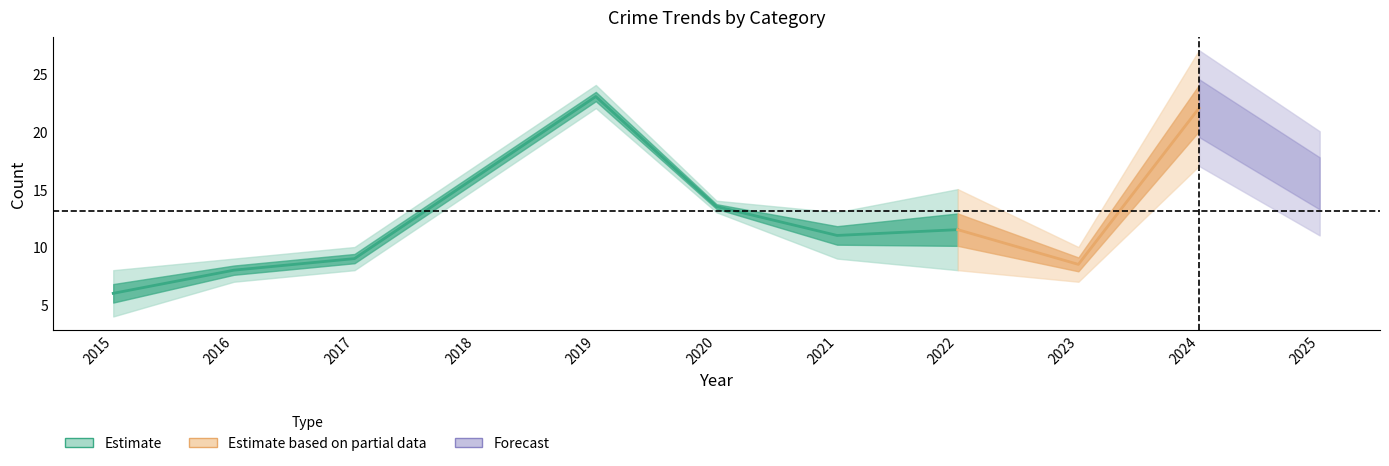

Is it true that Robbery equals 15 at 2018?

True